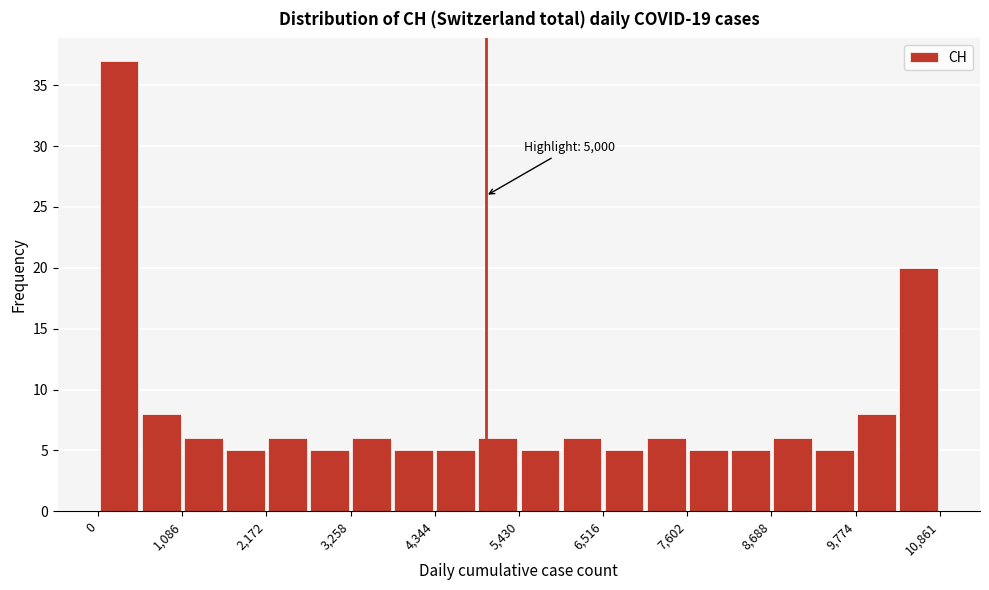

Around what value on the x-axis is the tallest bar? Give the approximate position of its centre, as read against the axis.

200